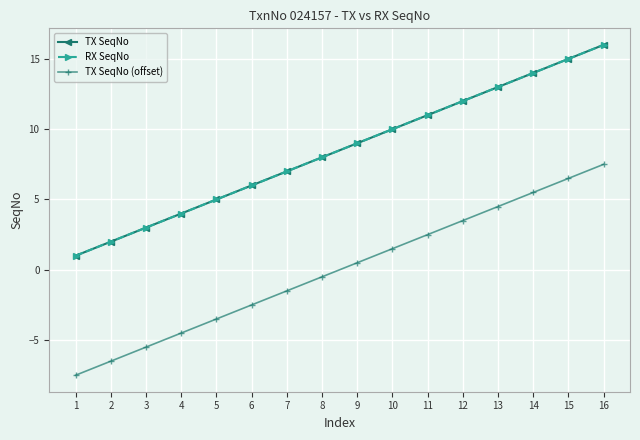

Is this an area chart (filled region under the line)?

No